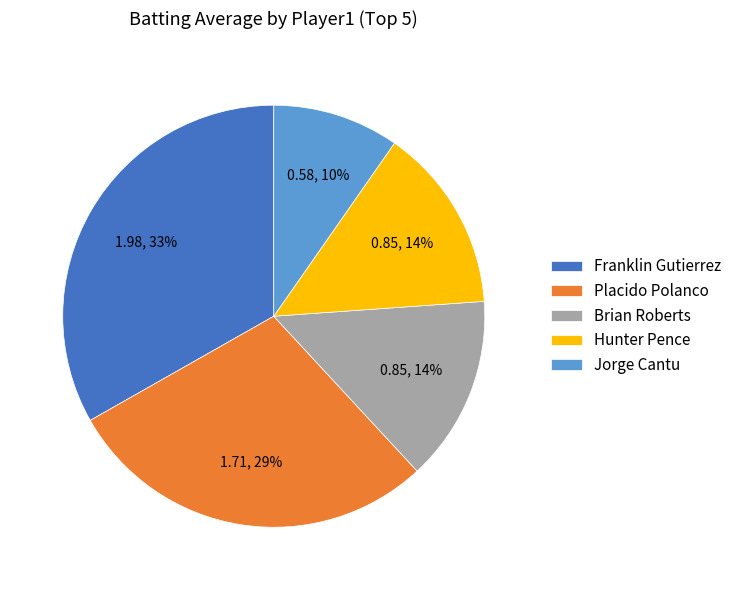

Which category has the smallest portion of the pie?

Jorge Cantu